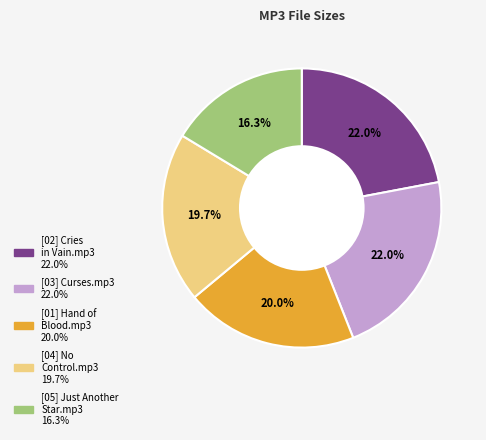

To the nearest percent, what portion does [03] Curses.mp3 represent?

22%